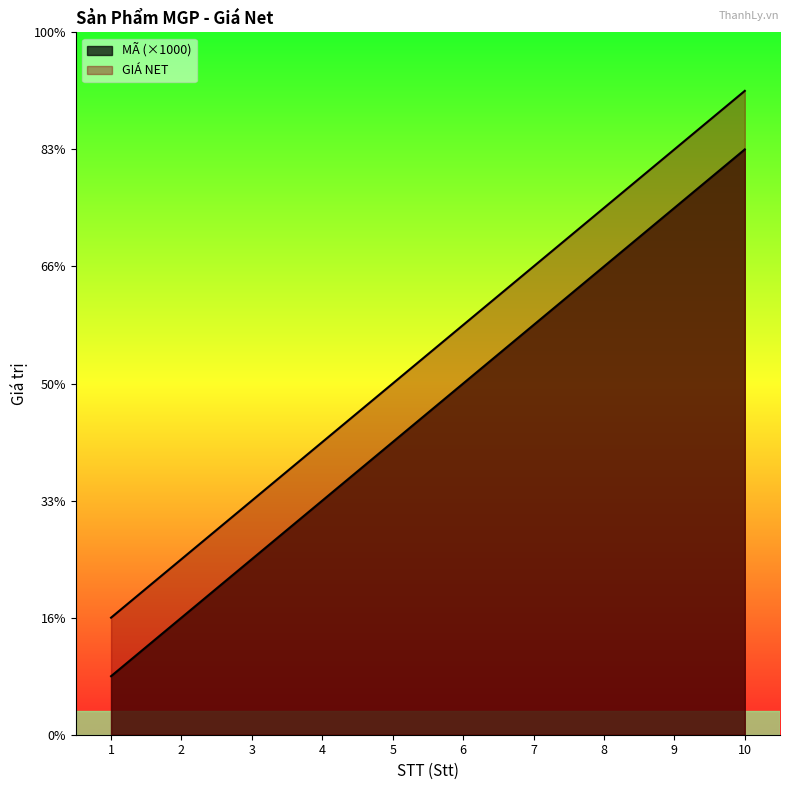

Which series has the largest total across all categories?

GIÁ NET